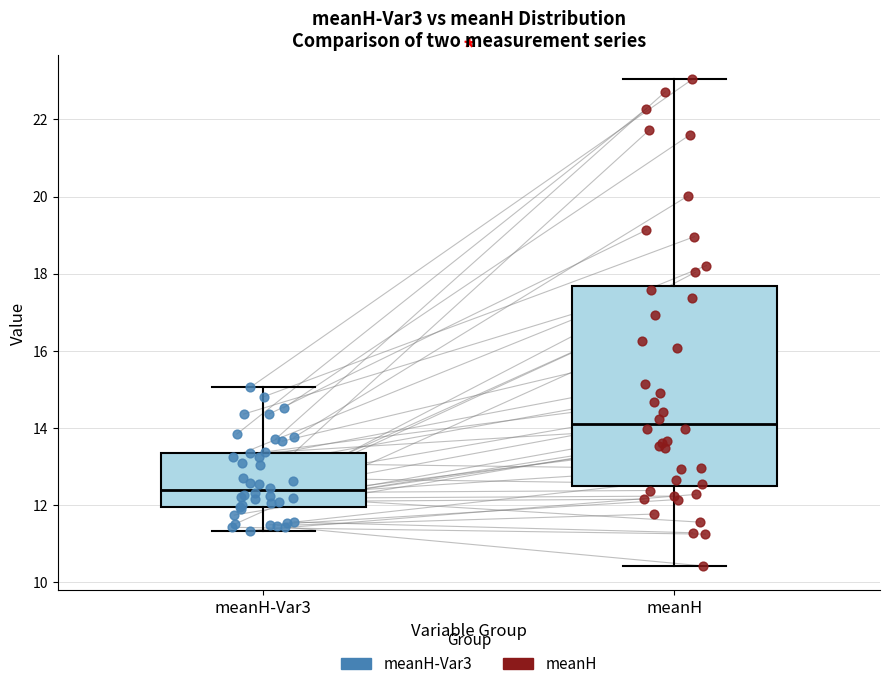

Reading left to right, read every box against the y-axis: the position of its median line, the range the box covers, and the ends of its whiskers. The values are not printed on the chart, so give them approximately, as read against the axis.

meanH-Var3: median 12.4, box 12.0 to 13.4, whiskers 11.4 to 15.0
meanH: median 14.0, box 12.4 to 17.6, whiskers 10.4 to 23.0